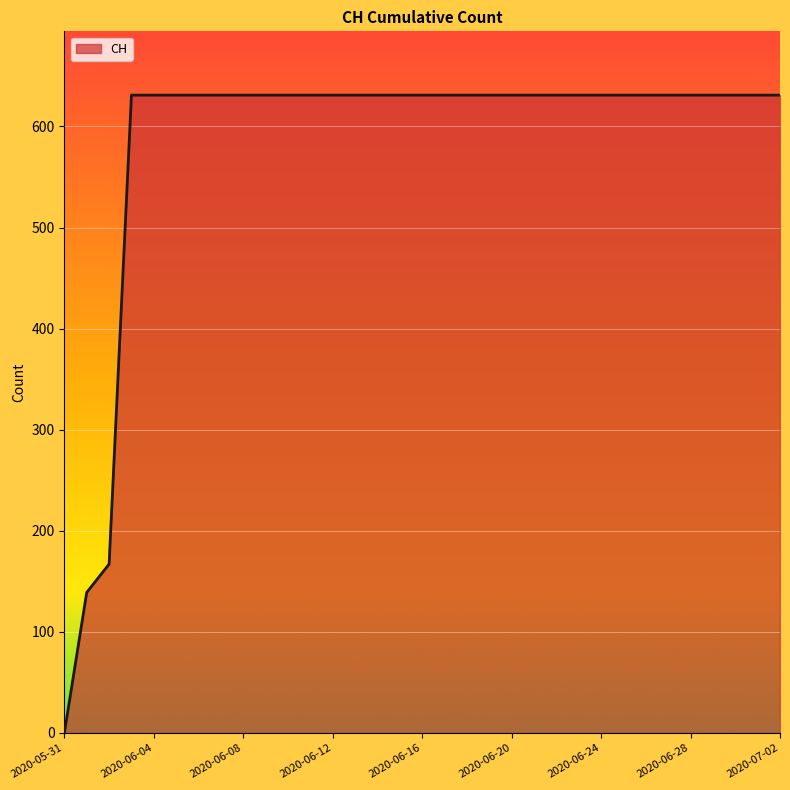

What is the difference between the maximum and minimum values?

631